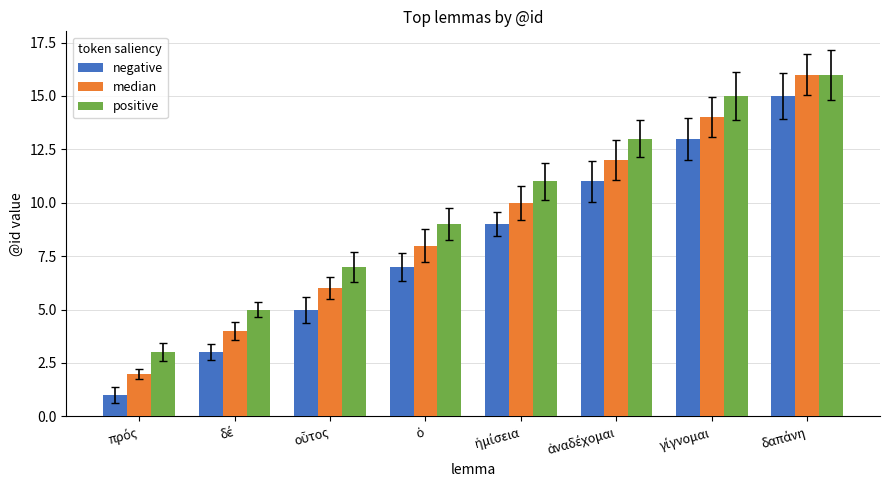

Which series has the largest total across all categories?

positive